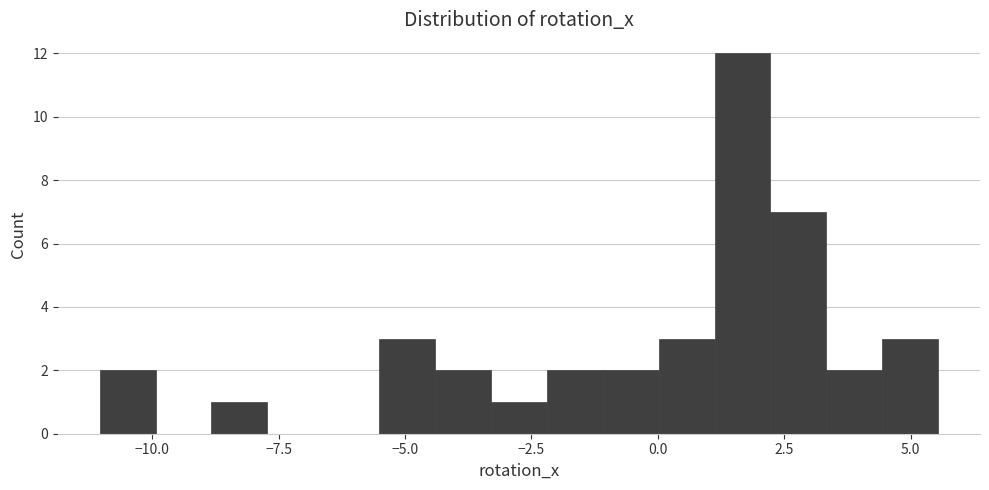

Read against the x-axis, roughly where is the centre of the tallest bar?

1.5